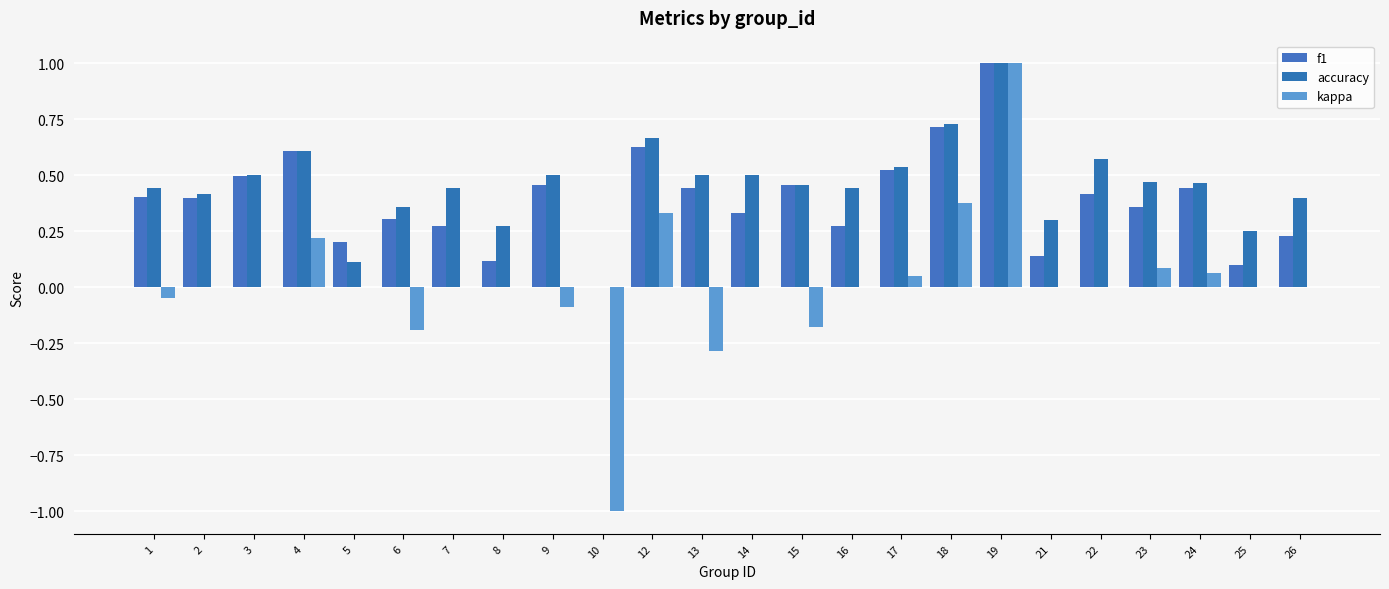

What is the maximum value for kappa?

1.0